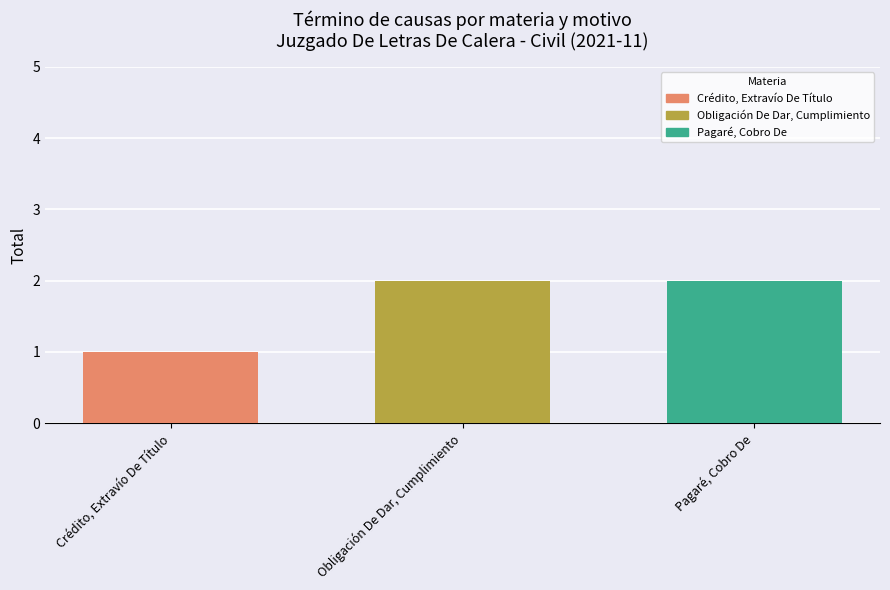

How many bars are there in total?

3